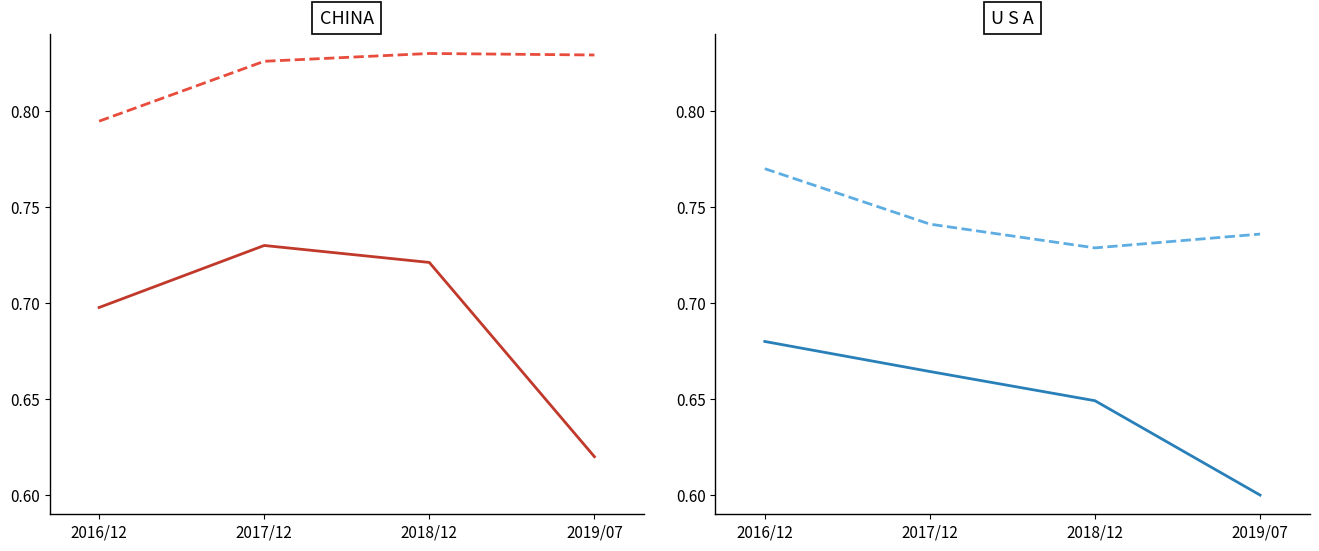

Between 2016/12 and 2018/12, which series saw the biggest shift?

U S A % Share